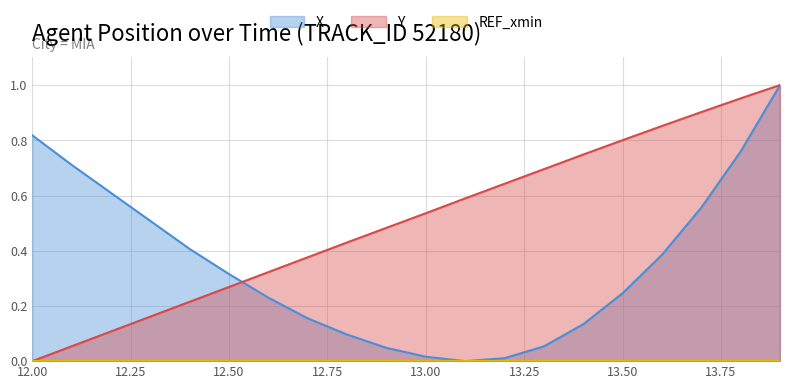

Rank the categories by X value from highest to lowest.

13.9, 12.0, 13.8, 12.1, 12.2, 13.7, 12.3, 12.4, 13.6, 12.5, 13.5, 12.6, 12.7, 13.4, 12.8, 13.3, 12.9, 13.0, 13.2, 13.1